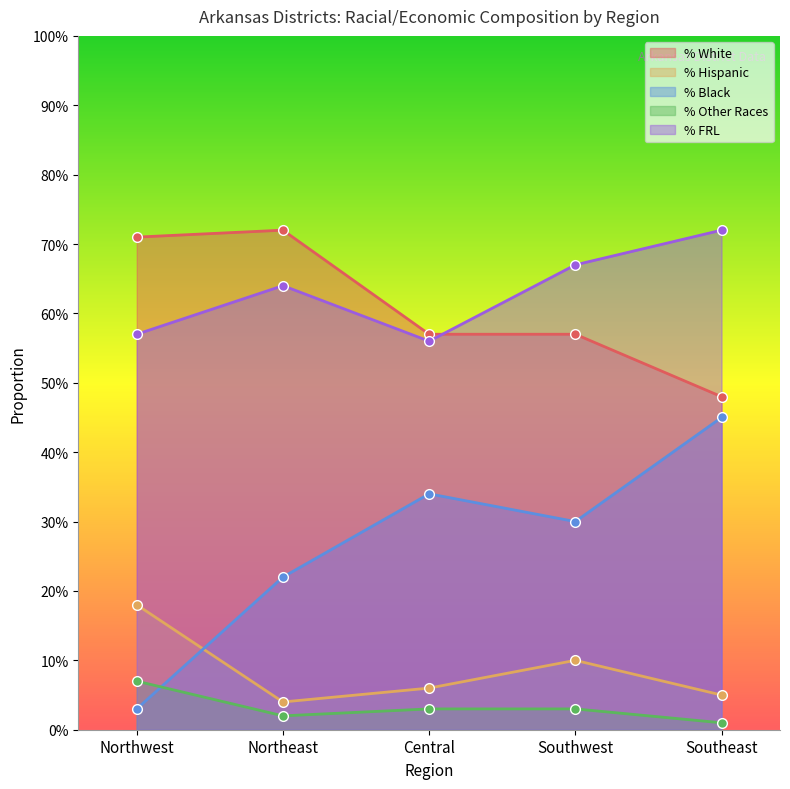

Rank the categories by % FRL value from highest to lowest.

Southeast, Southwest, Northeast, Northwest, Central